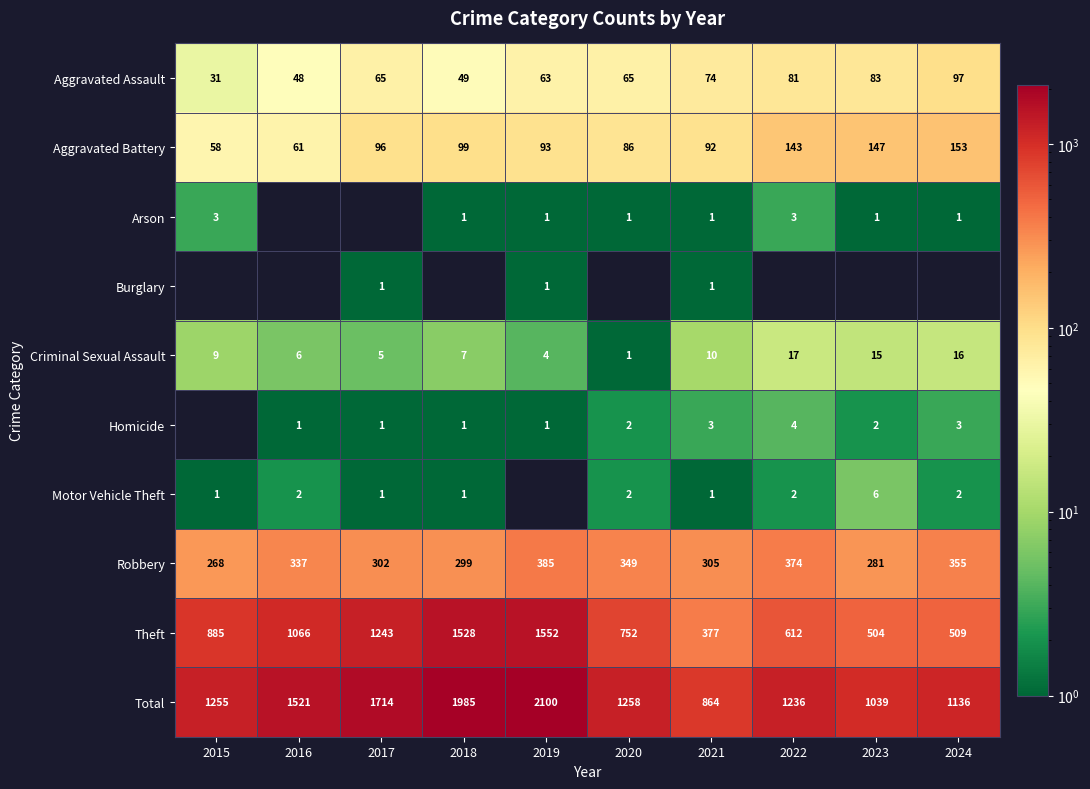

Which category has the lowest value in the Robbery series?

2015